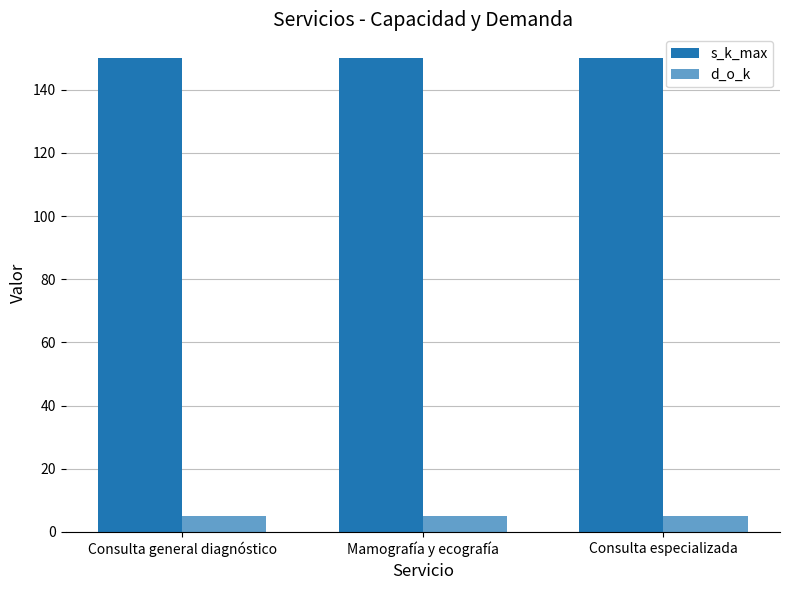

Which series has the largest total across all categories?

s_k_max